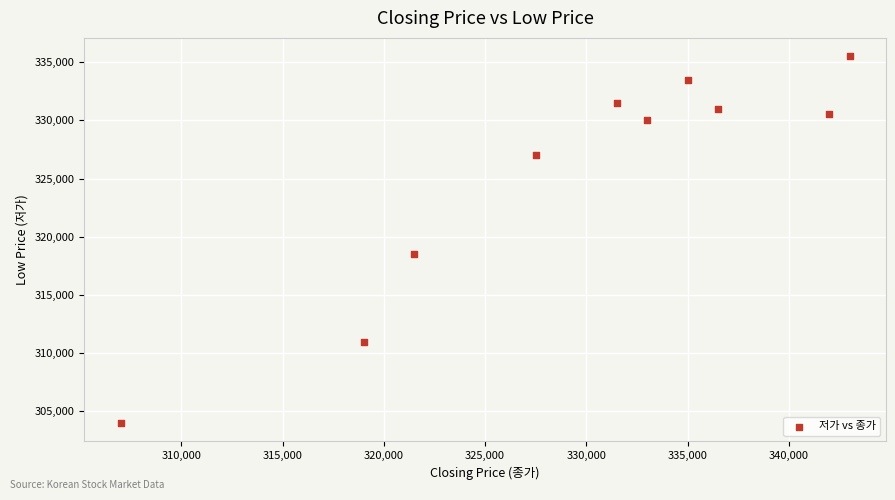

What is the average Y value?

325250